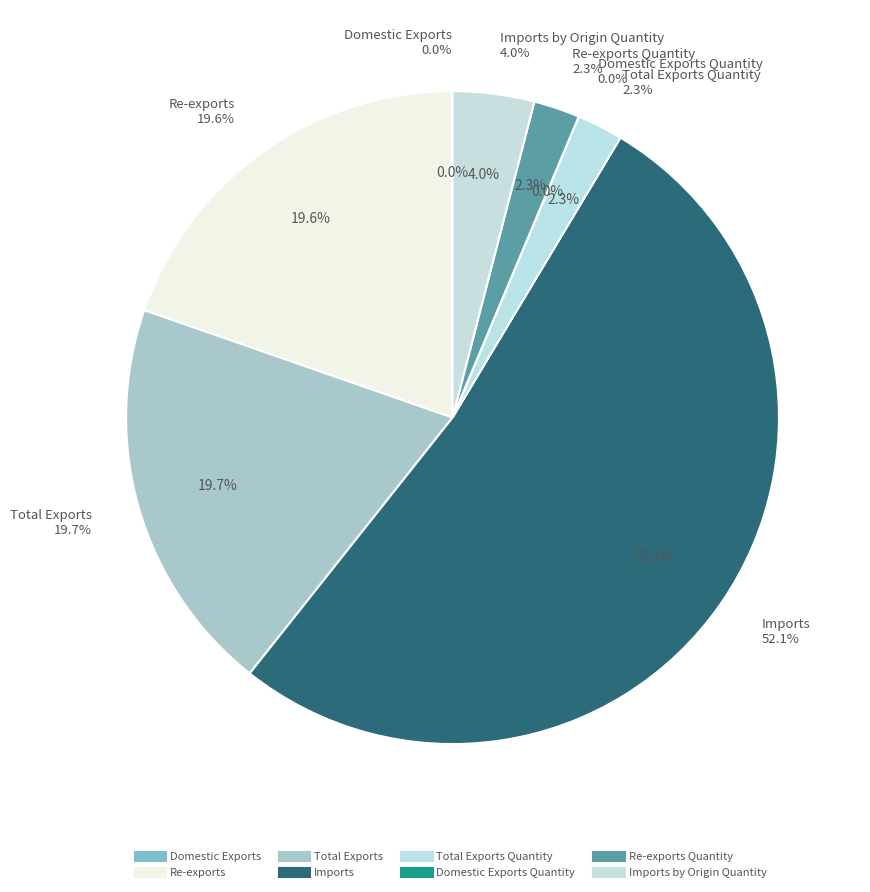

Which slice is the smallest?

Domestic Exports Quantity